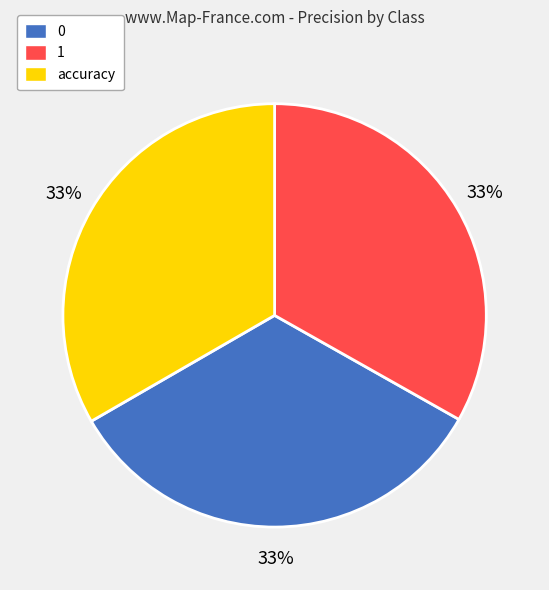

To the nearest percent, what is the combined percentage of 1 and 0?

67%